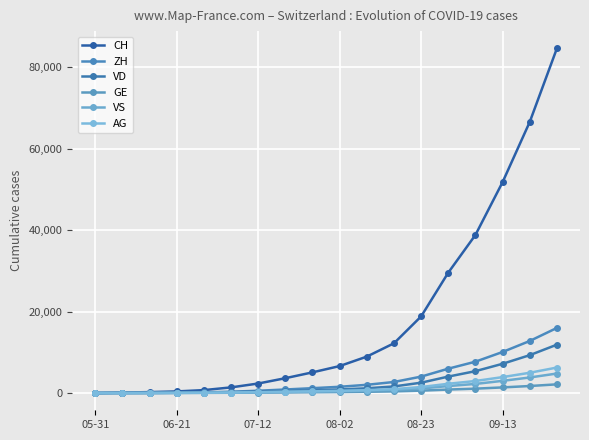

Is this an area chart (filled region under the line)?

No